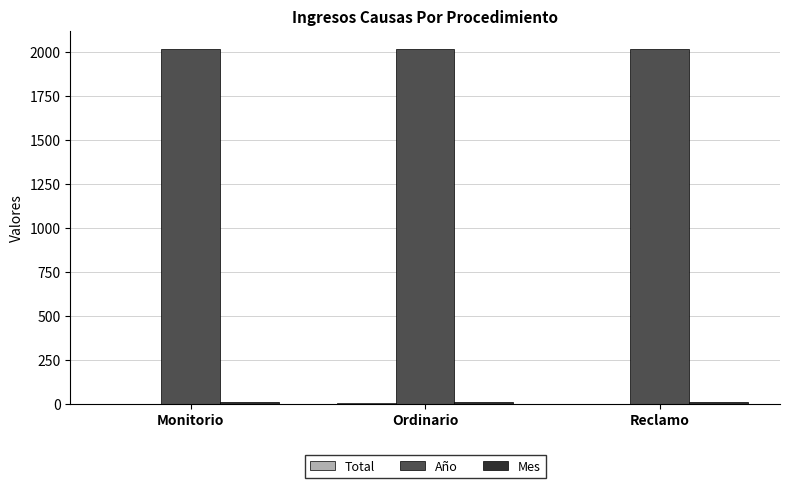

How many groups of bars are there?

3